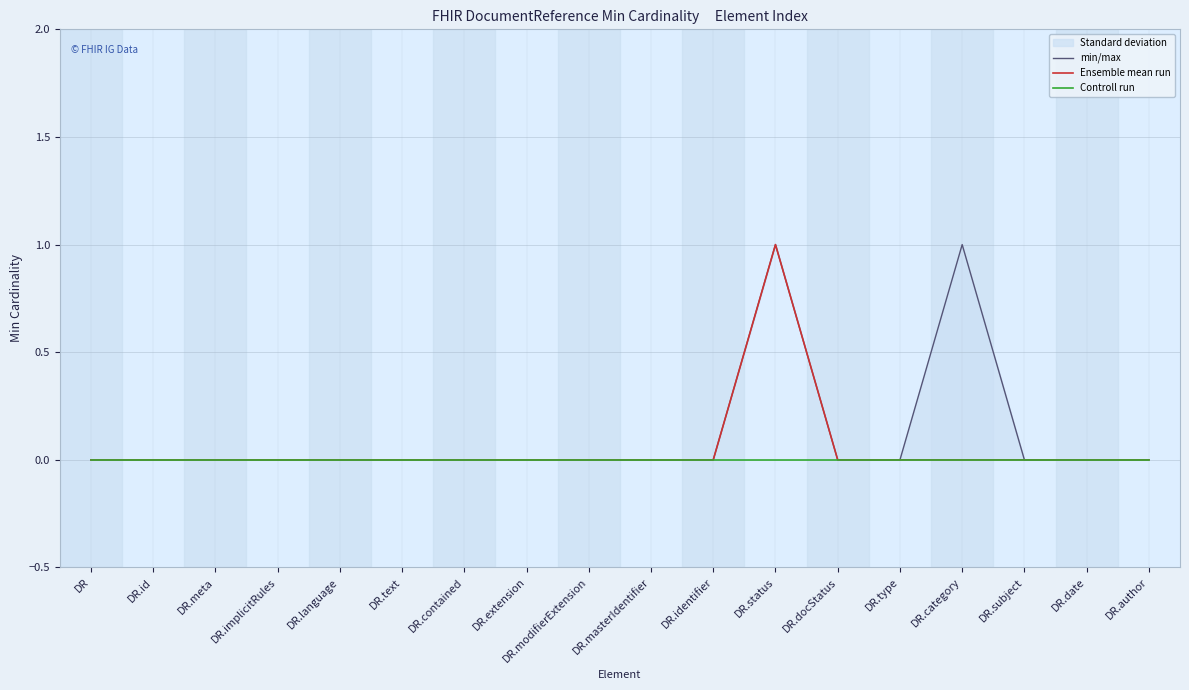

True or false: min/max and Ensemble mean run intersect in this chart.

False